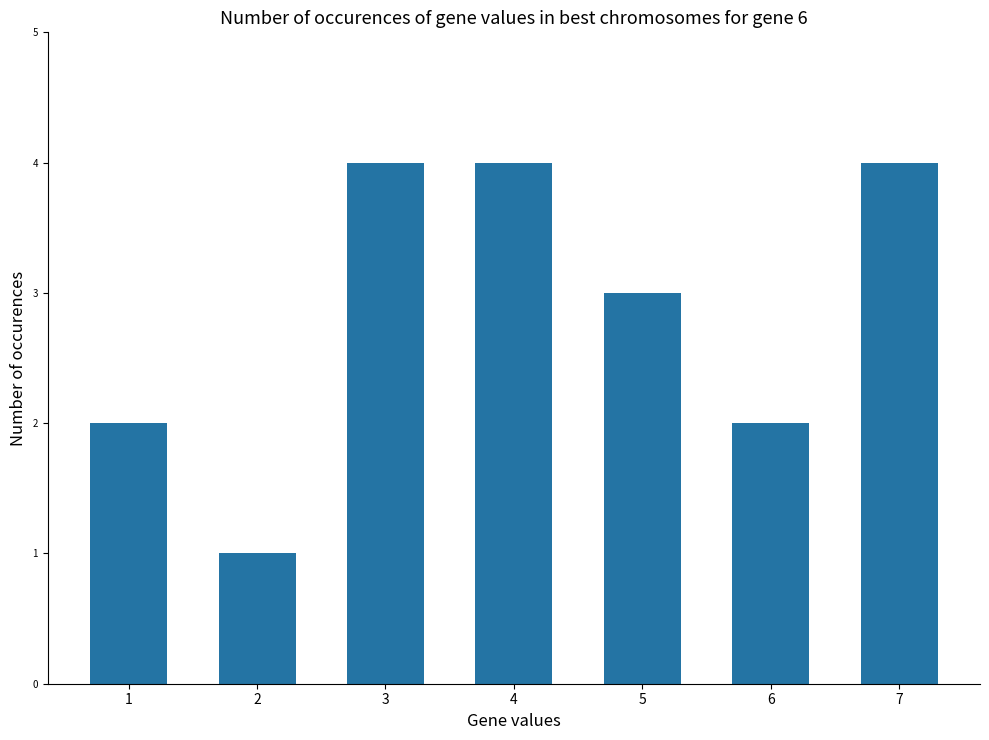

Approximately how many times larger is the value at 5 compared to 4?

0.8